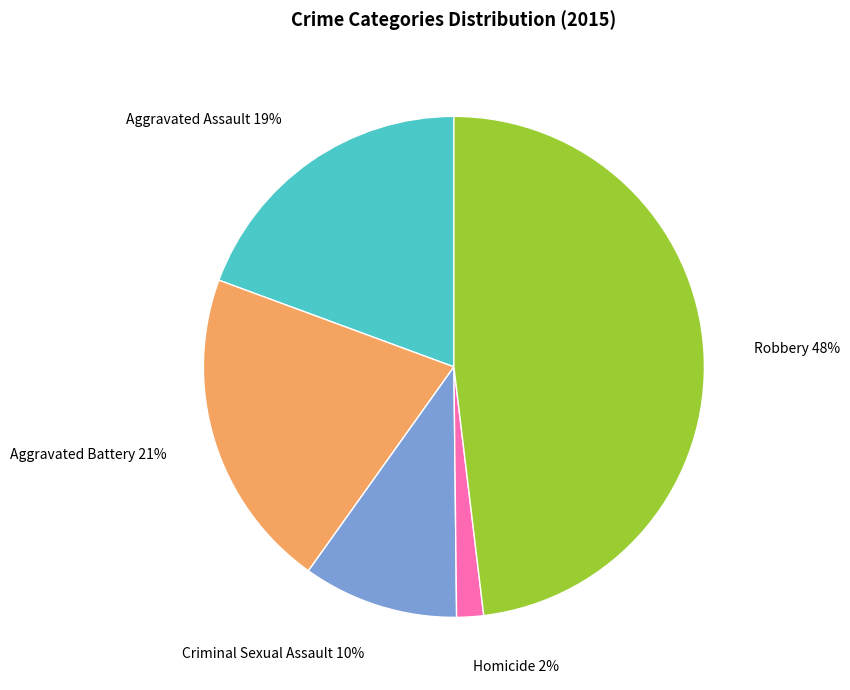

Does any single category account for the majority?

No